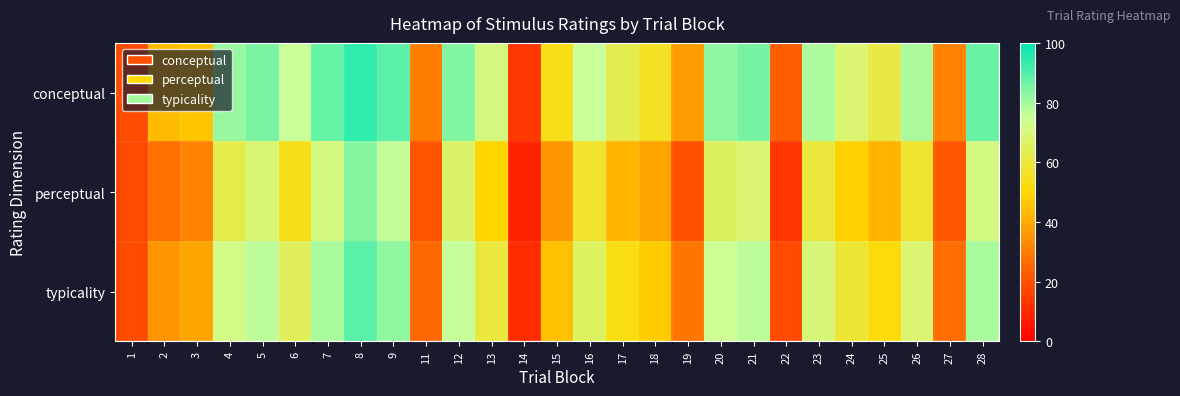

Reading left to right, list all the values displayed in this chart.

conceptual: 1=18.9	2=43.7	3=46.0	4=81.4	5=84.8	6=75.2	7=87.7	8=94.0	9=88.7	11=30.4	12=84.0	13=70.6	14=13.7	15=53.7	16=75.3	17=63.1	18=55.7	19=37.1	20=82.8	21=85.3	22=23.1	23=78.9	24=68.4	25=61.3	26=79.1	27=31.6	28=87.3
perceptual: 1=17.8	2=27.1	3=31.5	4=62.5	5=68.9	6=54.1	7=70.6	8=83.3	9=76.1	11=20.4	12=67.3	13=49.5	14=8.6	15=36.0	16=56.7	17=42.8	18=38.9	19=20.0	20=65.5	21=68.5	22=13.4	23=60.0	24=48.5	25=42.0	26=58.0	27=21.3	28=71.1
typicality: 1=18.4	2=35.5	3=38.7	4=72.0	5=76.9	6=64.7	7=79.1	8=88.7	9=82.4	11=25.4	12=75.7	13=60.0	14=11.1	15=44.9	16=66.0	17=52.9	18=47.3	19=28.6	20=74.1	21=76.9	22=18.2	23=69.4	24=58.4	25=51.6	26=68.5	27=26.5	28=79.2